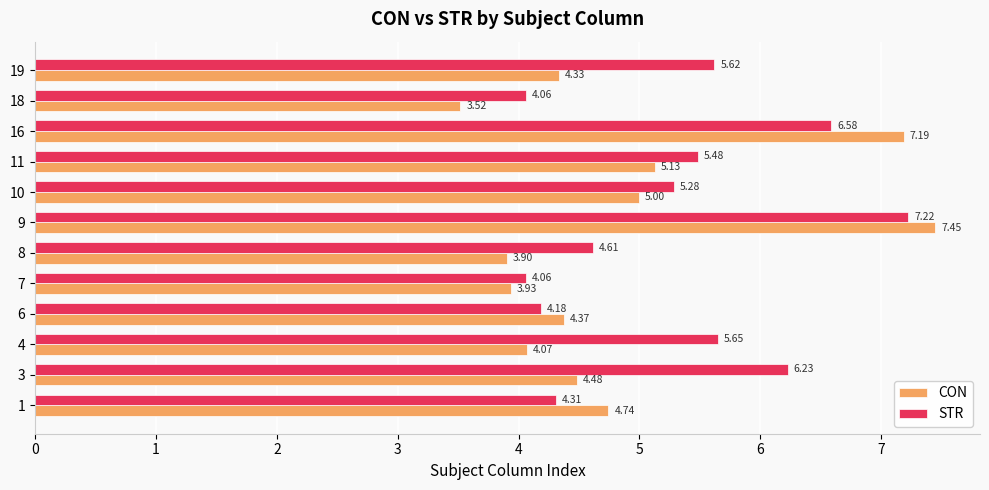

What is the difference between the highest and lowest values at 19?

1.3